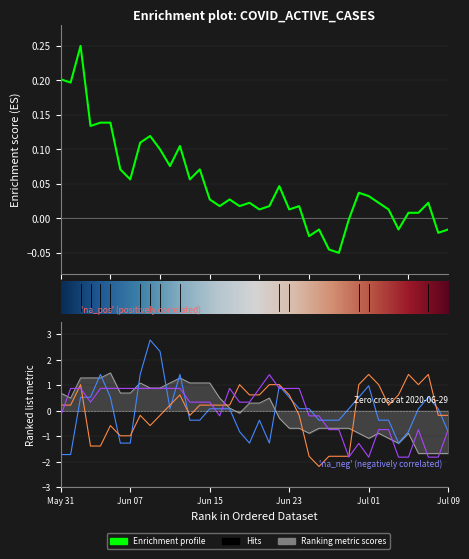

What is the spread (max minus min) of values at 29?

1.9